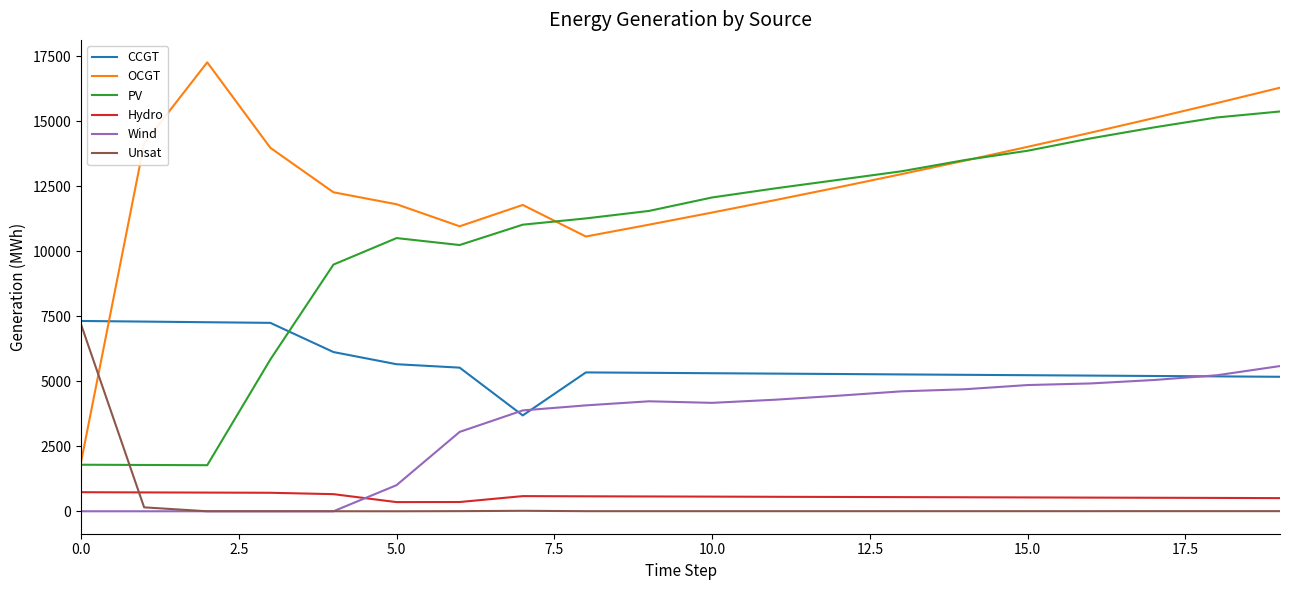

What is the minimum value for PV?

1773